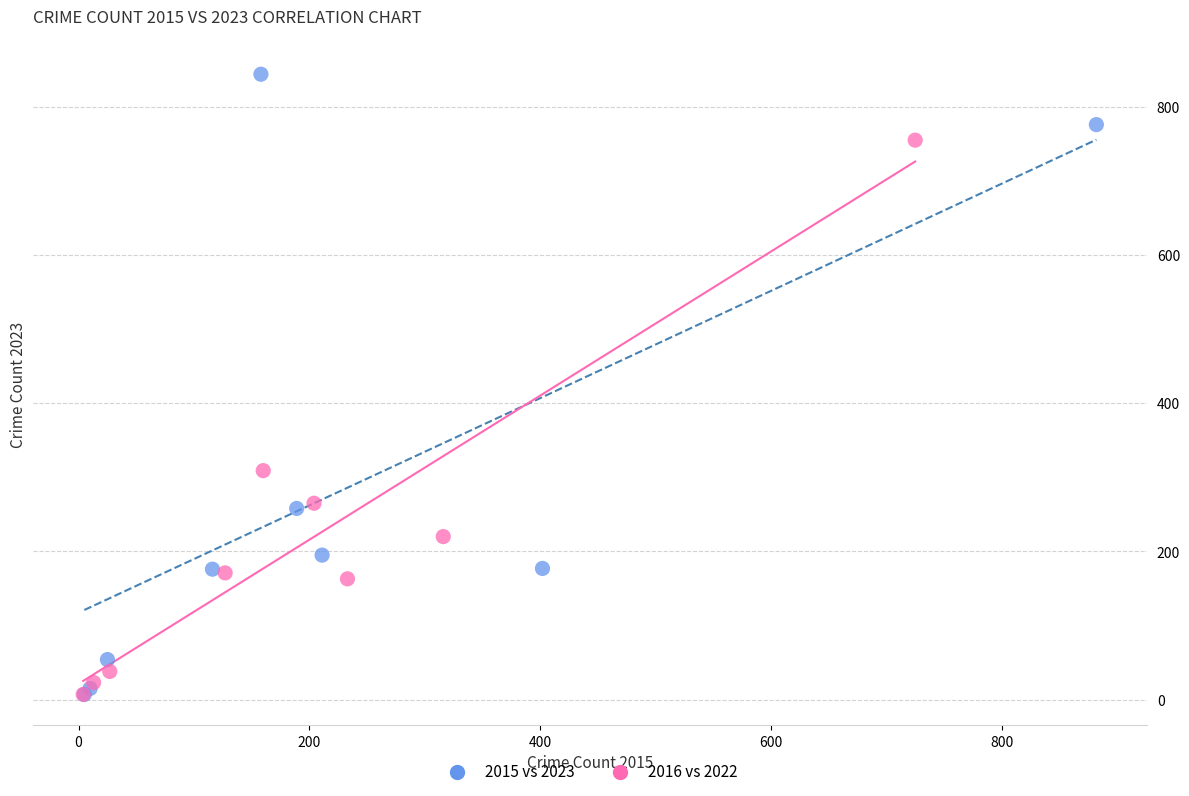

Which series reaches the maximum Y coordinate?

2015 vs 2023